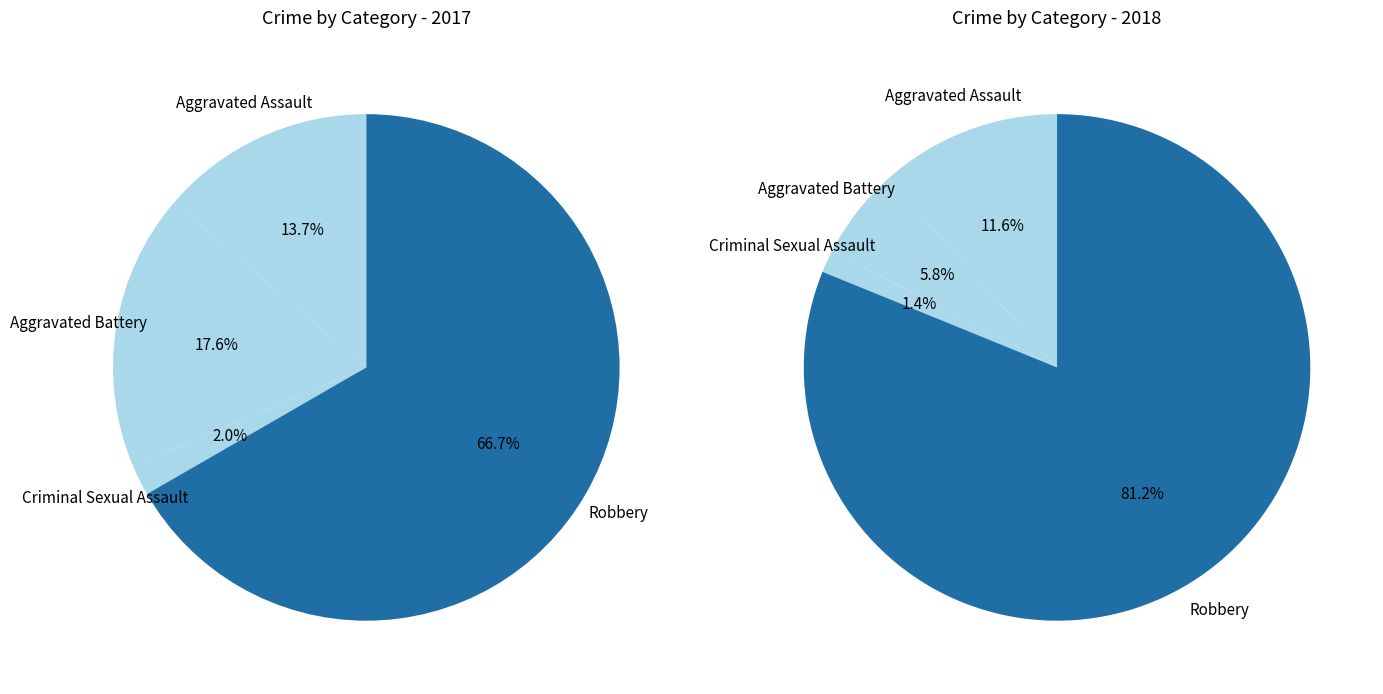

To the nearest percent, what is the average slice percentage?

25%